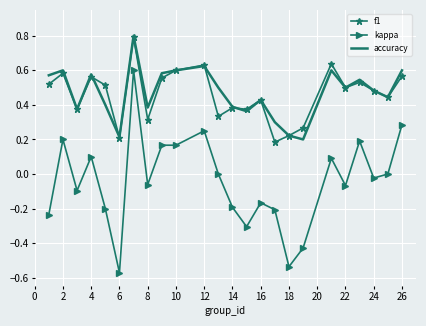

True or false: kappa and accuracy cross at least once.

False